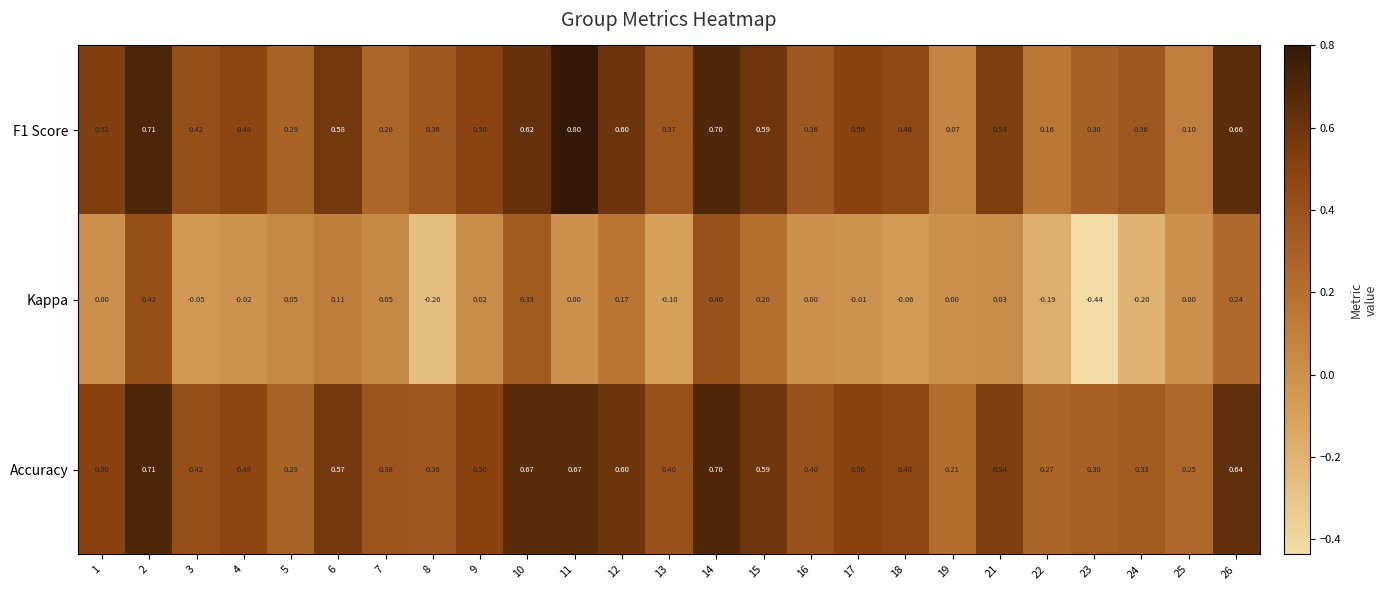

Which series has the widest spread of values?

Kappa